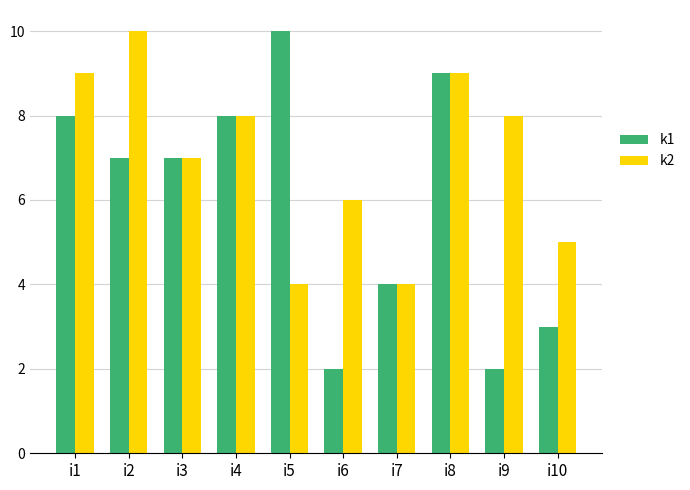

Rank the series by their average value, from highest to lowest.

k2, k1